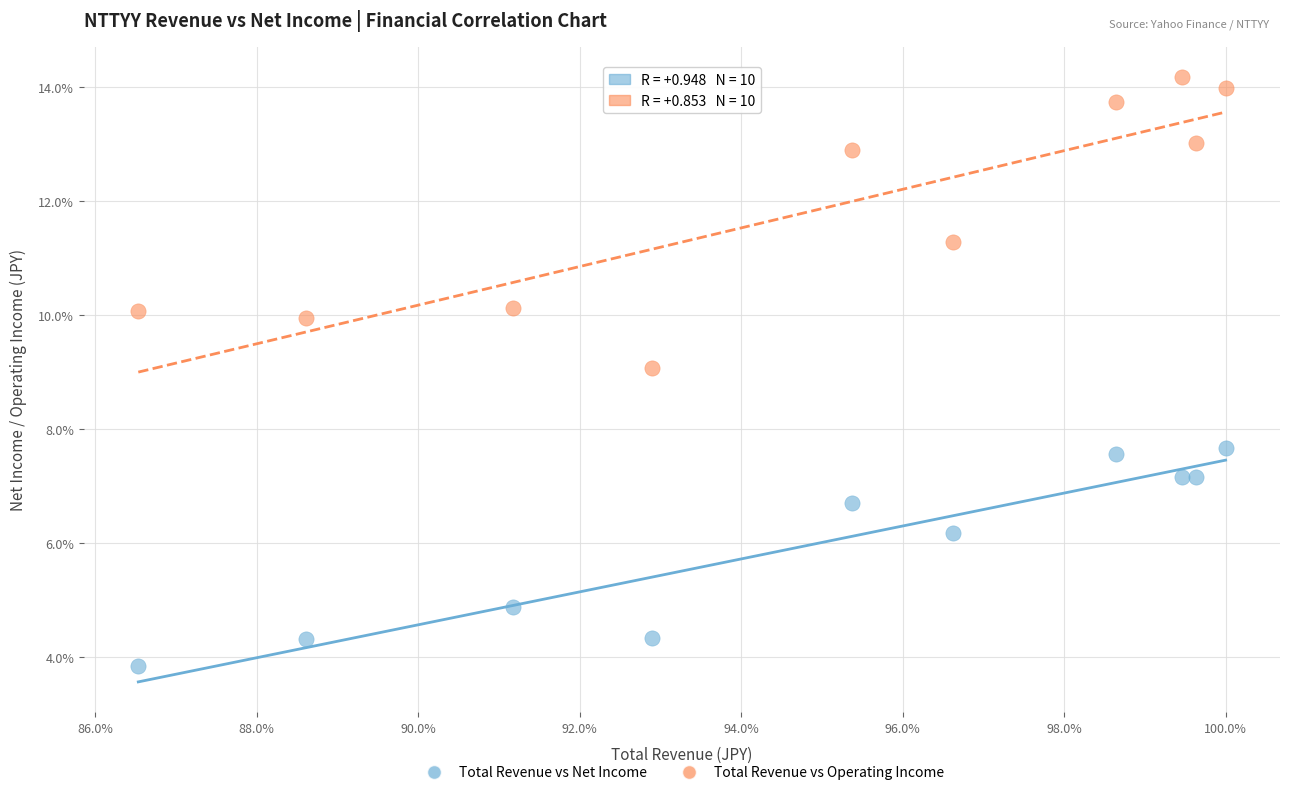

Which series has the widest spread of Y values?

Total Revenue vs Operating Income